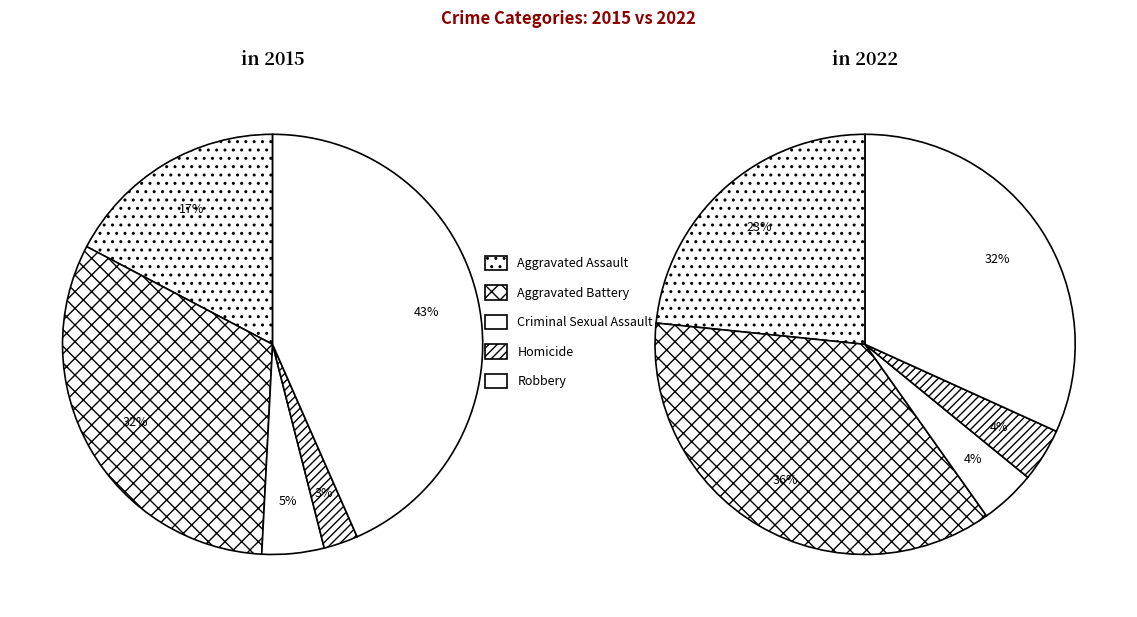

To the nearest percent, what is the difference between the largest and smallest slice percentages?

41%